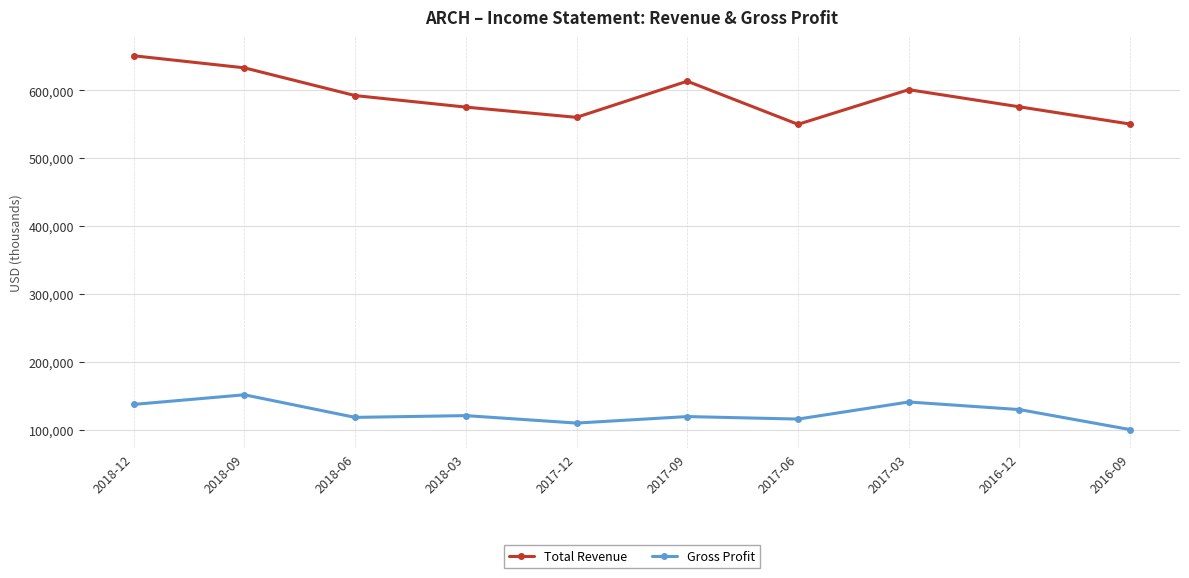

True or false: Total Revenue and Gross Profit intersect in this chart.

False